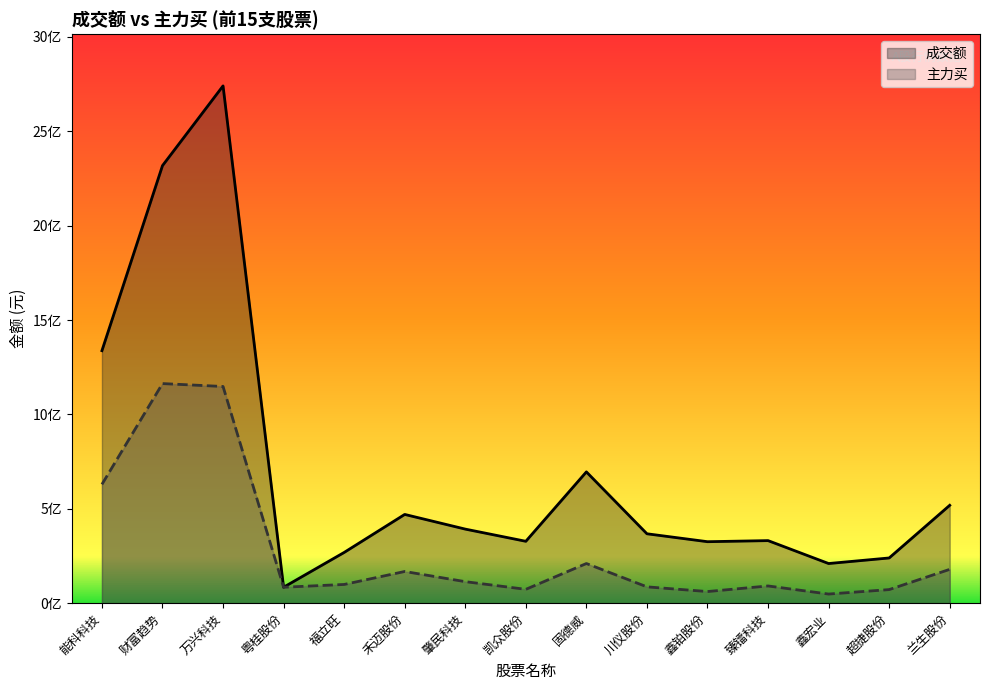

Reading right to left, list all the values displayed in this chart.

成交额: 518494463	239519954	209994409	331418458	325683453	367660146	695512557	327821051	392420038	470164594	268776789	84477896	2740441573	2317968434	1337665283
主力买: 179148926	71912666	48293304	91216924	61545374	86427758	210029634	73339430	113964561	167900757	99112715	84425394	1147922389	1163353040	629437318